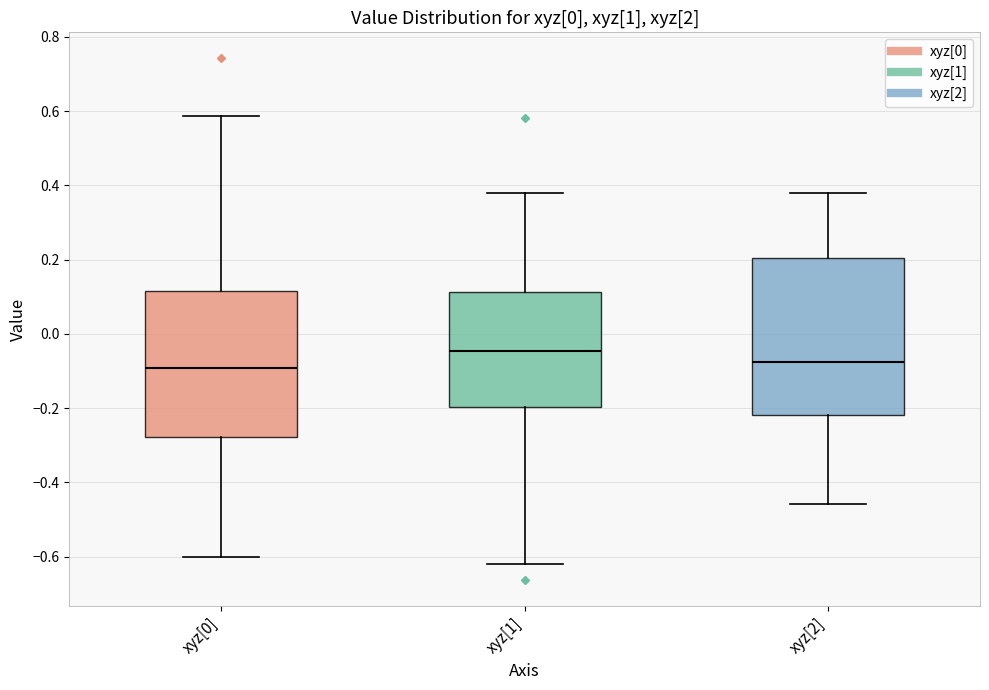

Which box is the tallest, from its lower edge to its upper edge?

xyz[2]